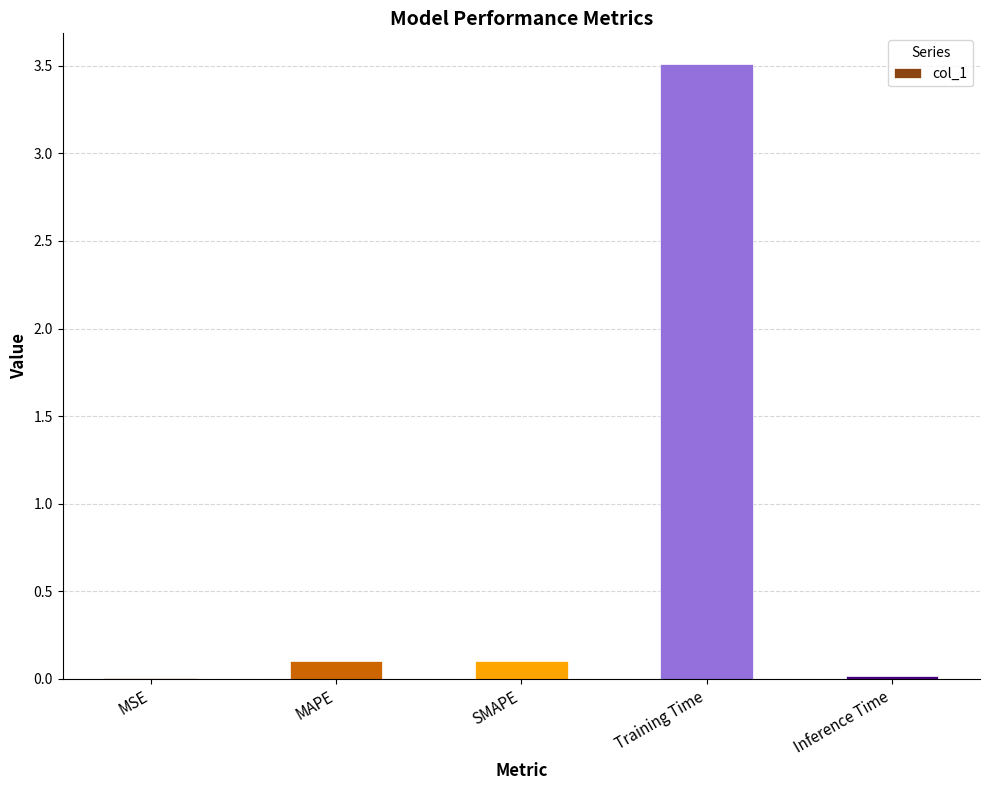

What is the sum of all values?

3.7